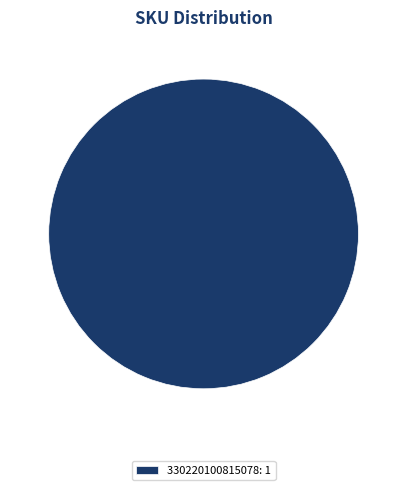

What is the majority slice?

330220100815078: 1